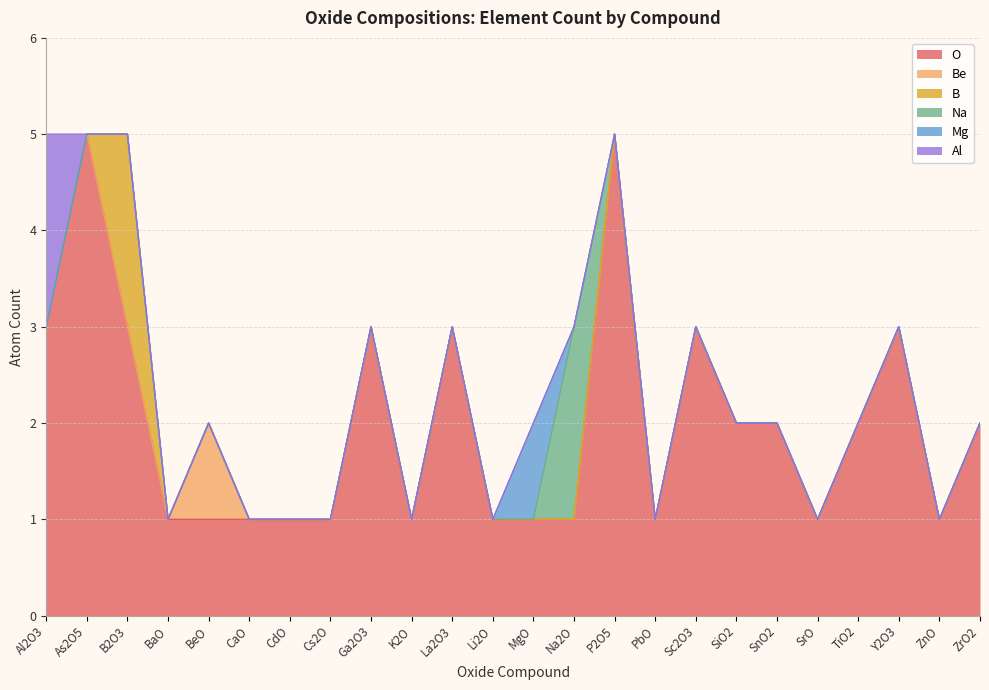

Does the chart display data point markers on the line(s)?

No